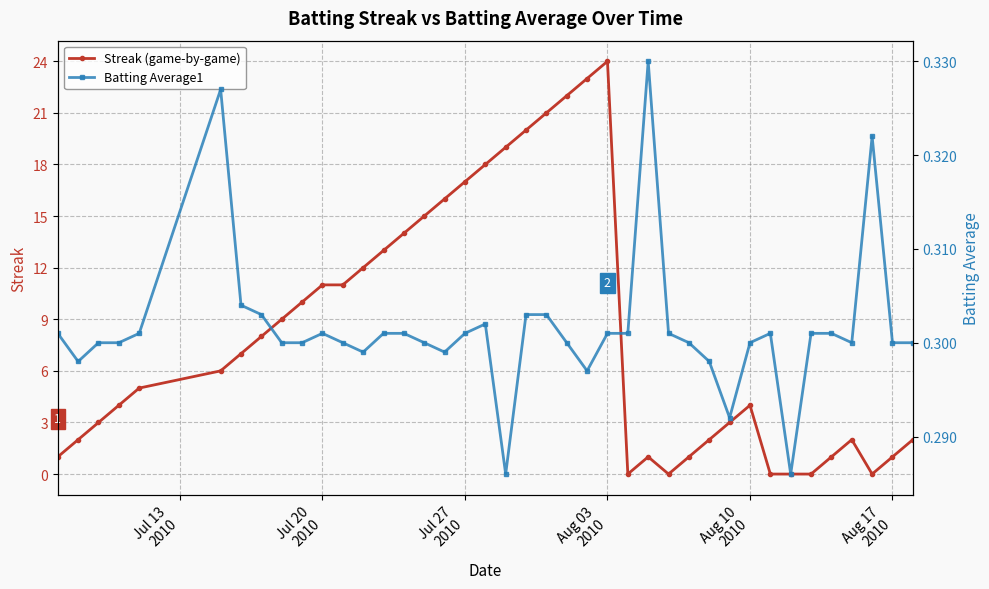

Does the chart have visible grid lines?

Yes